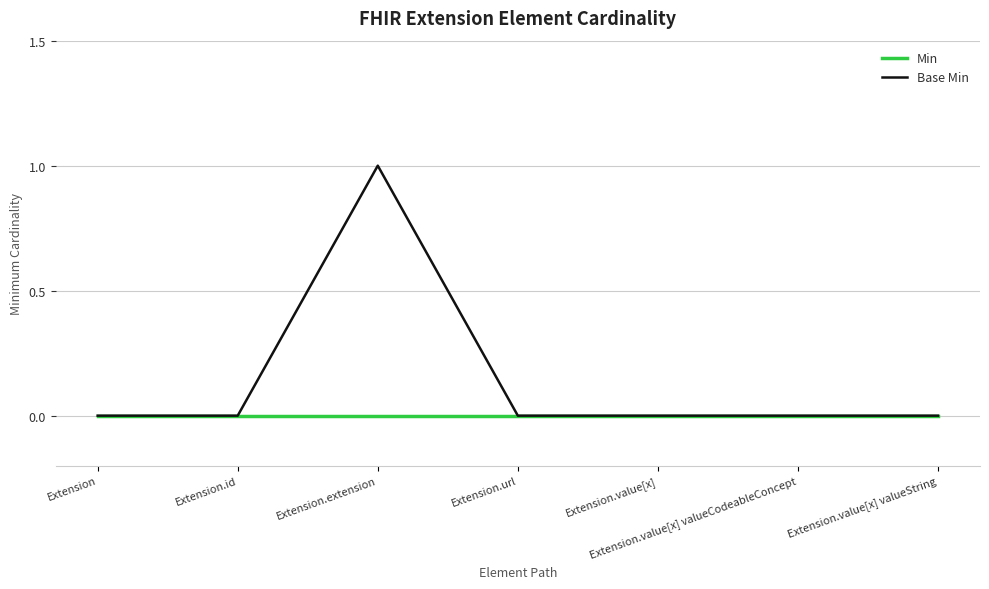

What is the highest value of the Base Min series?

1